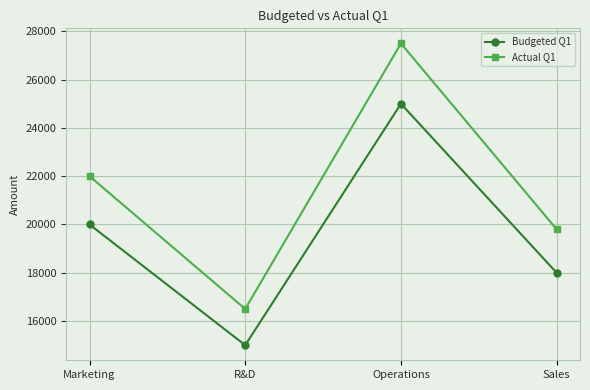

What are all the series names shown in the legend?

Budgeted Q1, Actual Q1